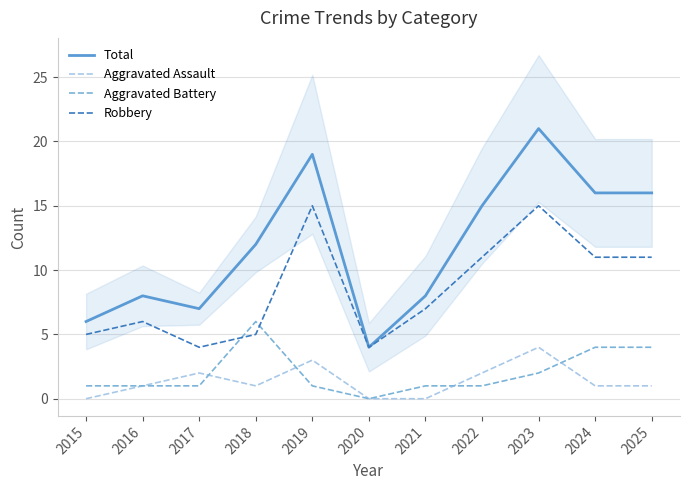

What is the approximate value of Total at 2020, to the nearest 5?

5